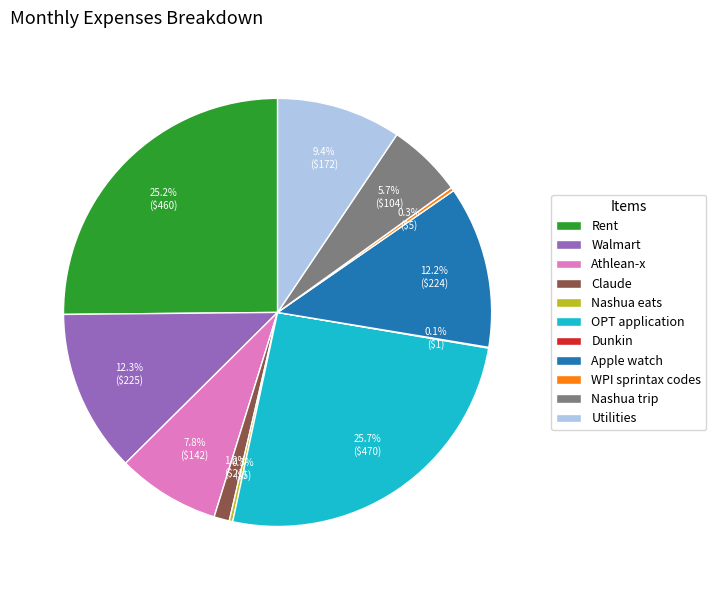

To the nearest percent, what percentage of the pie is Rent?

25%